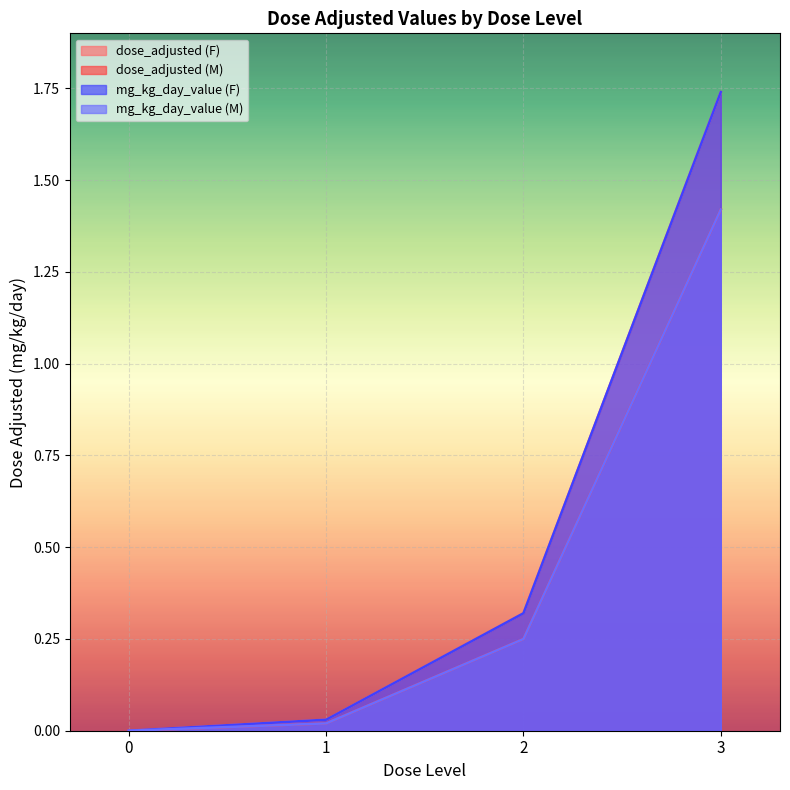

True or false: mg_kg_day_value (F) and dose_adjusted (M) intersect in this chart.

False